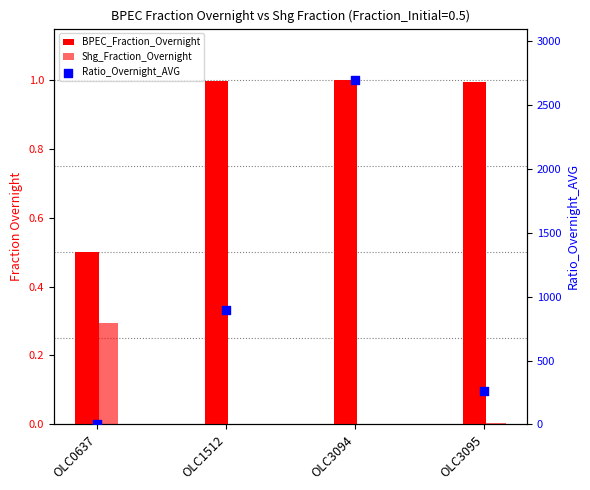

At how many categories does at least one series exceed 1735?

1